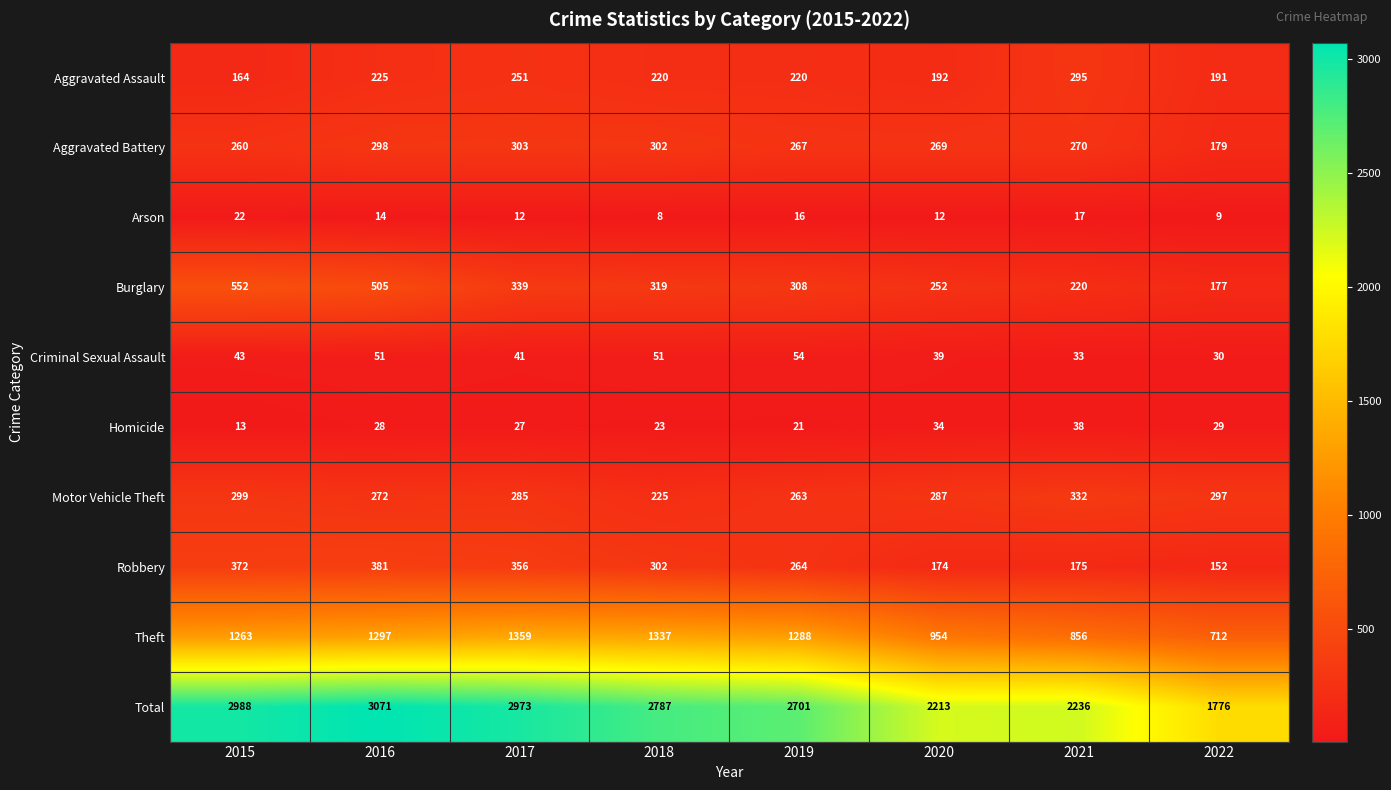

List the labels in order of Robbery value, largest first.

2016, 2015, 2017, 2018, 2019, 2021, 2020, 2022